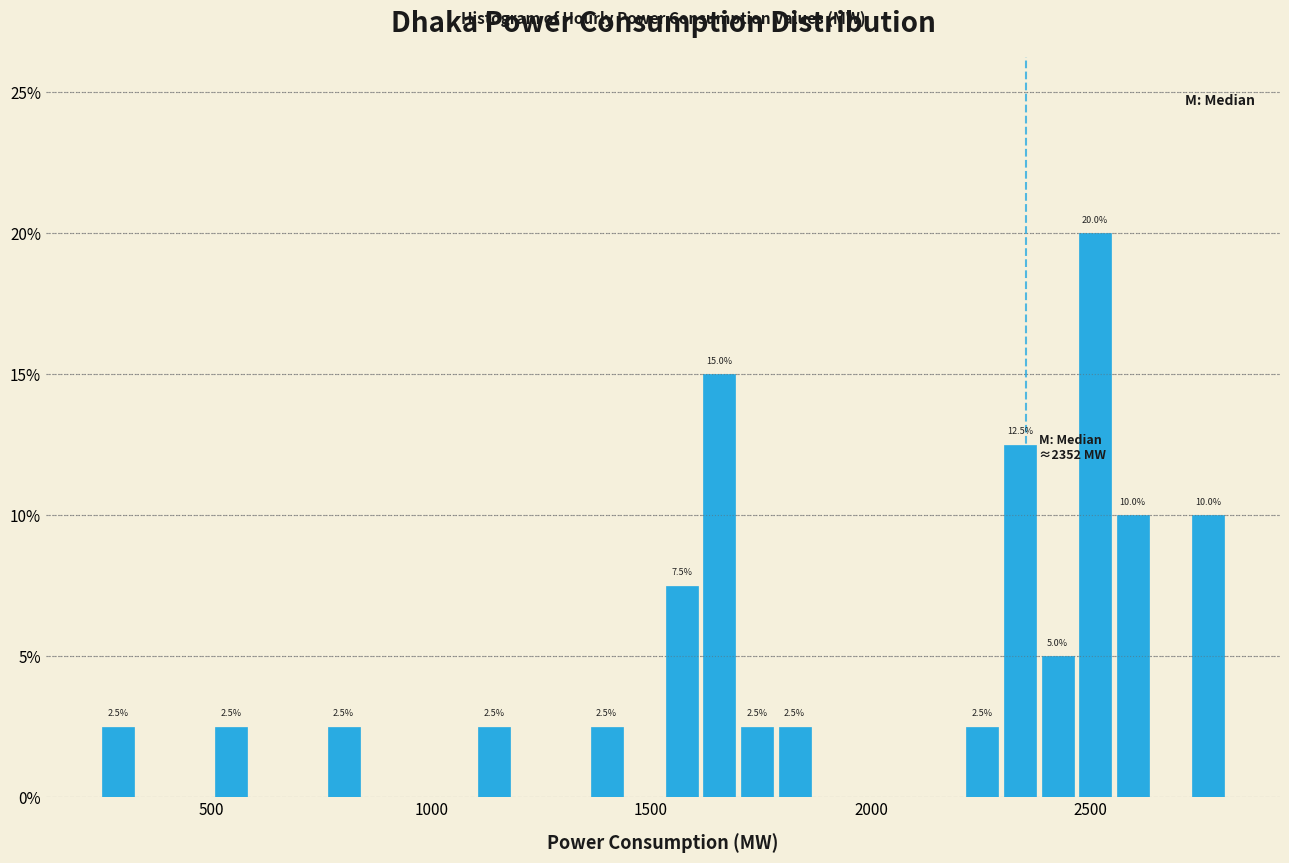

Around what value on the x-axis is the tallest bar? Give the approximate position of its centre, as read against the axis.

2500